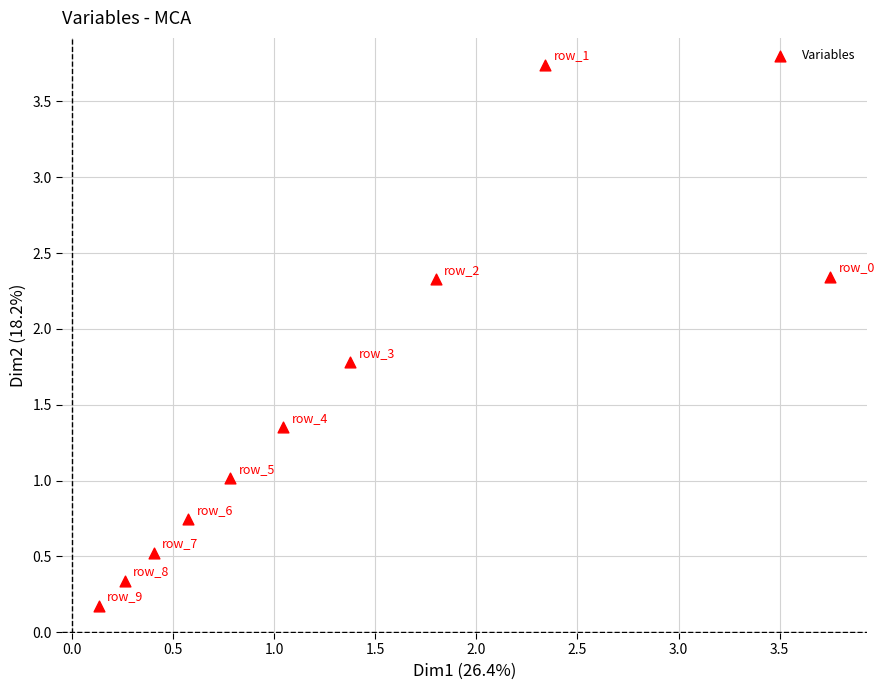

What is the range of X values (max minus min)?

3.6